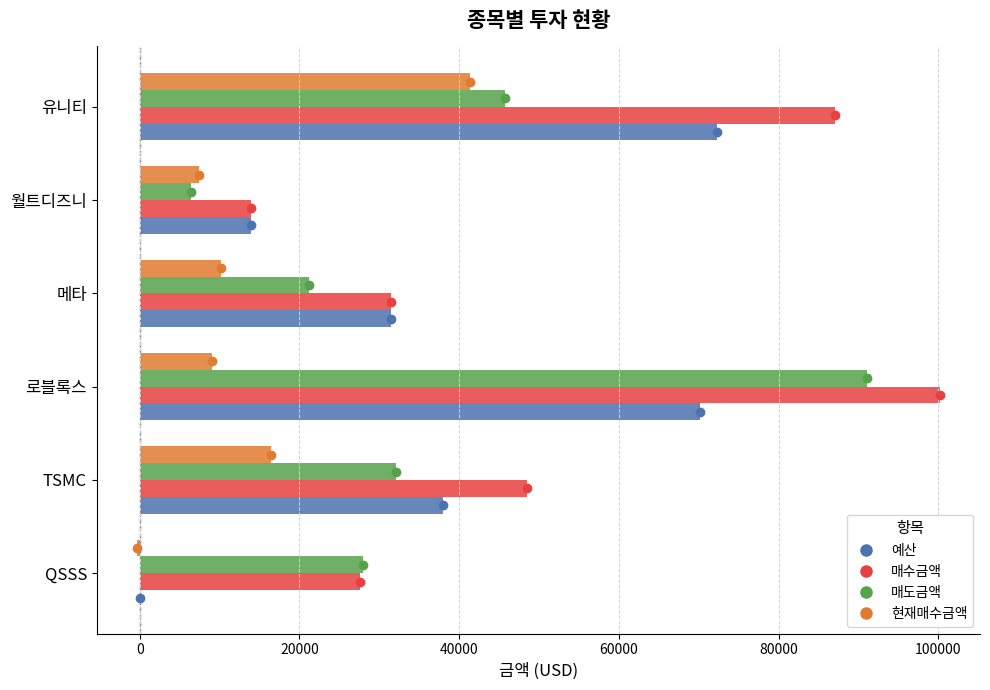

What is the total value across all series at TSMC?

134879.0